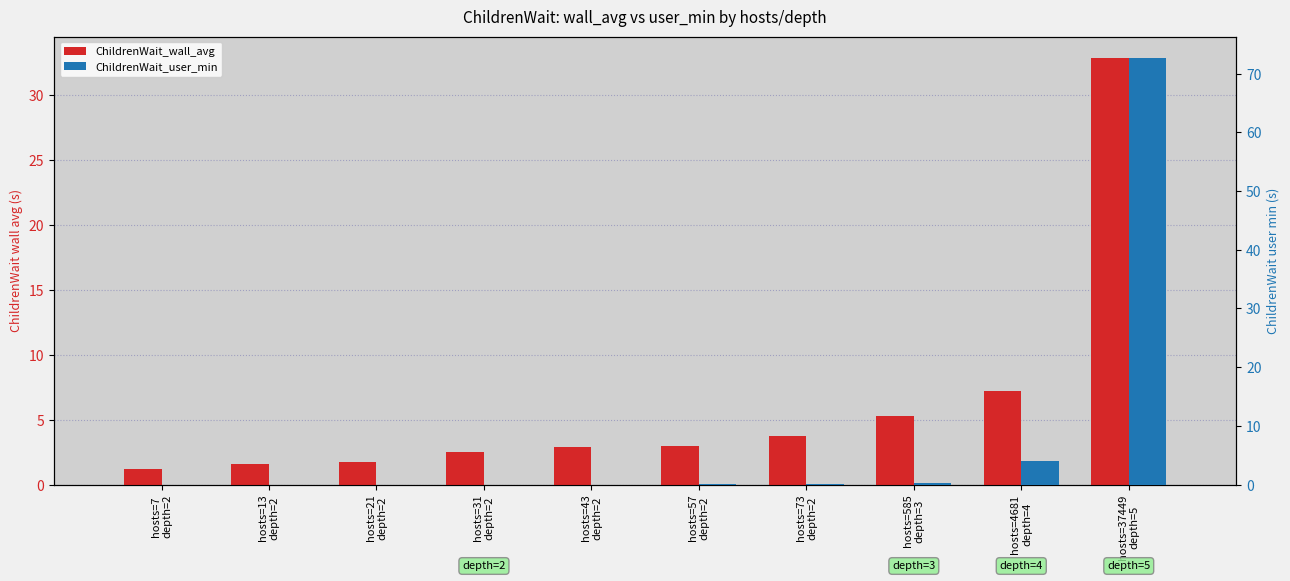

Reading left to right, what are all the values shown in this chart?

ChildrenWait_wall_avg: hosts=7
depth=2=1.2	hosts=13
depth=2=1.6	hosts=21
depth=2=1.8	hosts=31
depth=2=2.5	hosts=43
depth=2=2.9	hosts=57
depth=2=3.0	hosts=73
depth=2=3.7	hosts=585
depth=3=5.3	hosts=4681
depth=4=7.2	hosts=37449
depth=5=32.9
ChildrenWait_user_min: hosts=7
depth=2=0.0	hosts=13
depth=2=0.0	hosts=21
depth=2=0.0	hosts=31
depth=2=0.0	hosts=43
depth=2=0.0	hosts=57
depth=2=0.0	hosts=73
depth=2=0.0	hosts=585
depth=3=0.3	hosts=4681
depth=4=3.9	hosts=37449
depth=5=72.7